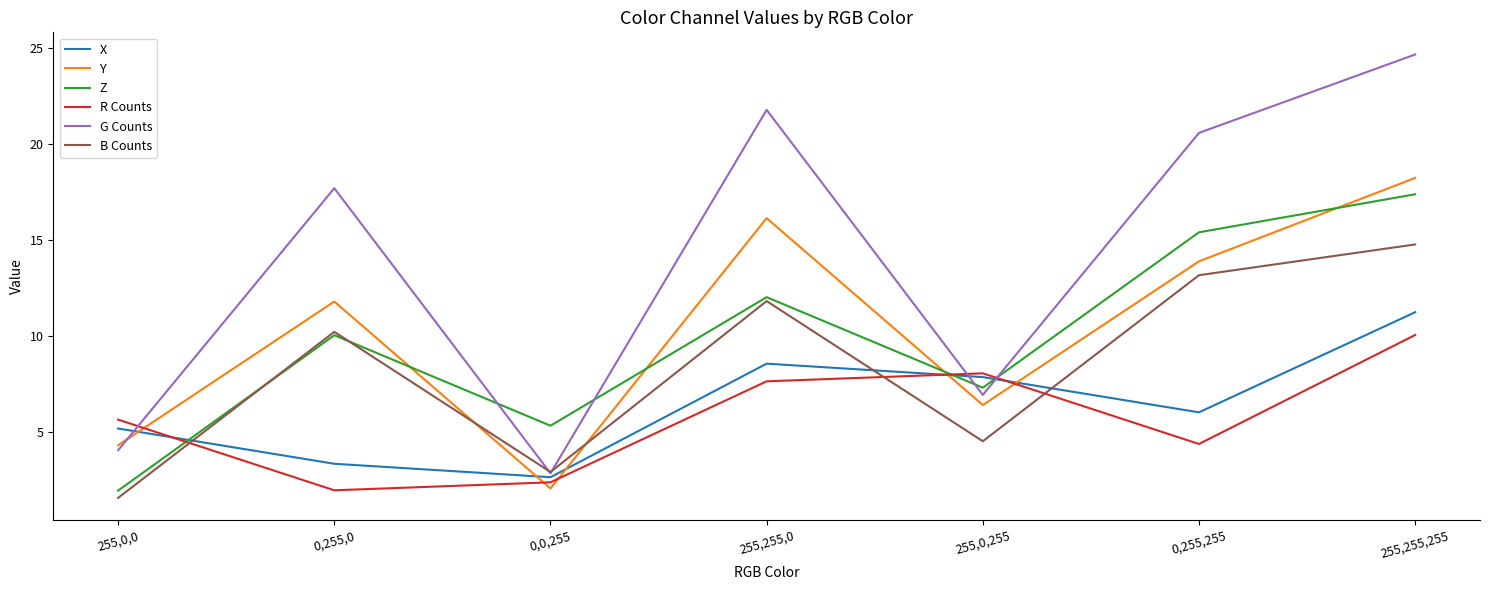

What position from the left is 255,0,0?

1